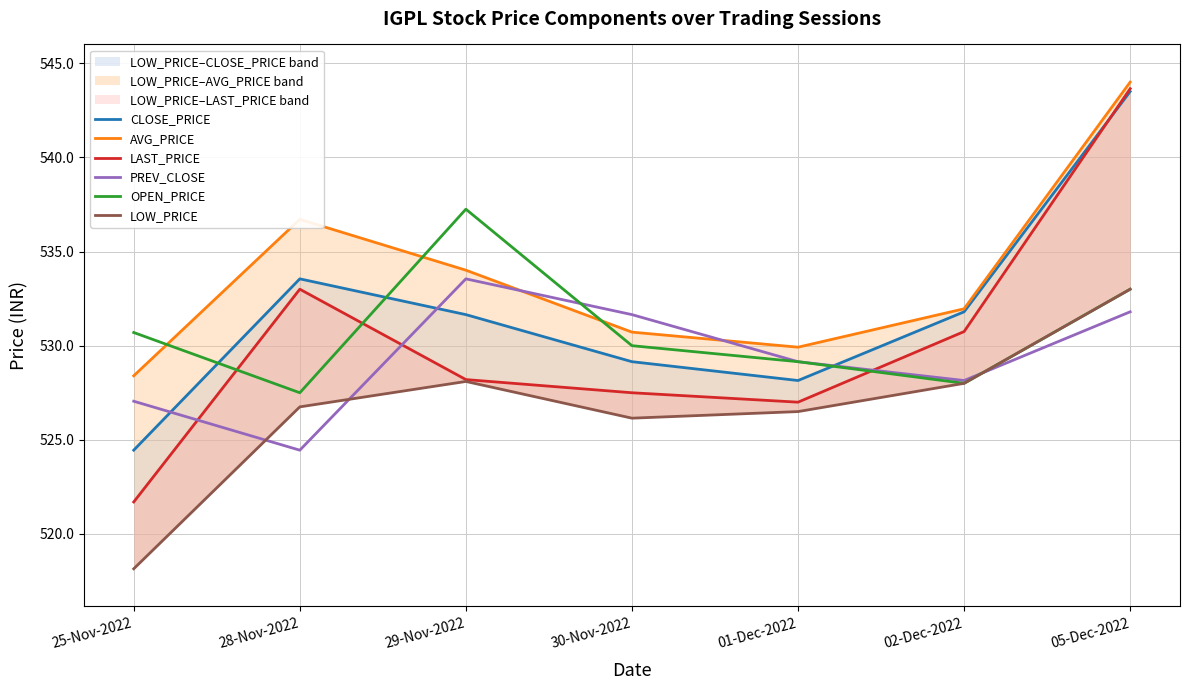

At which category does LOW_PRICE reach its first local peak?

29-Nov-2022